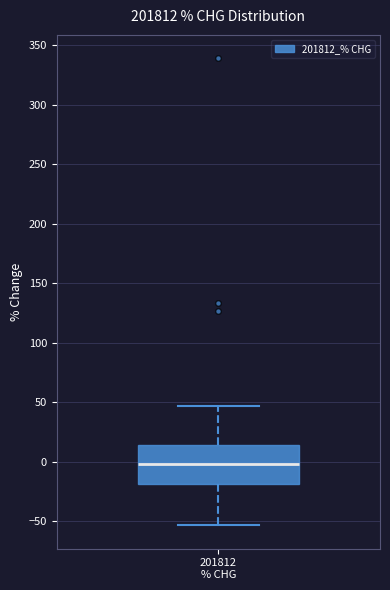

Where is the upper edge of the box for 201812 % CHG on the y-axis? The values are not printed on the chart, so give them approximately, as read against the axis.

15